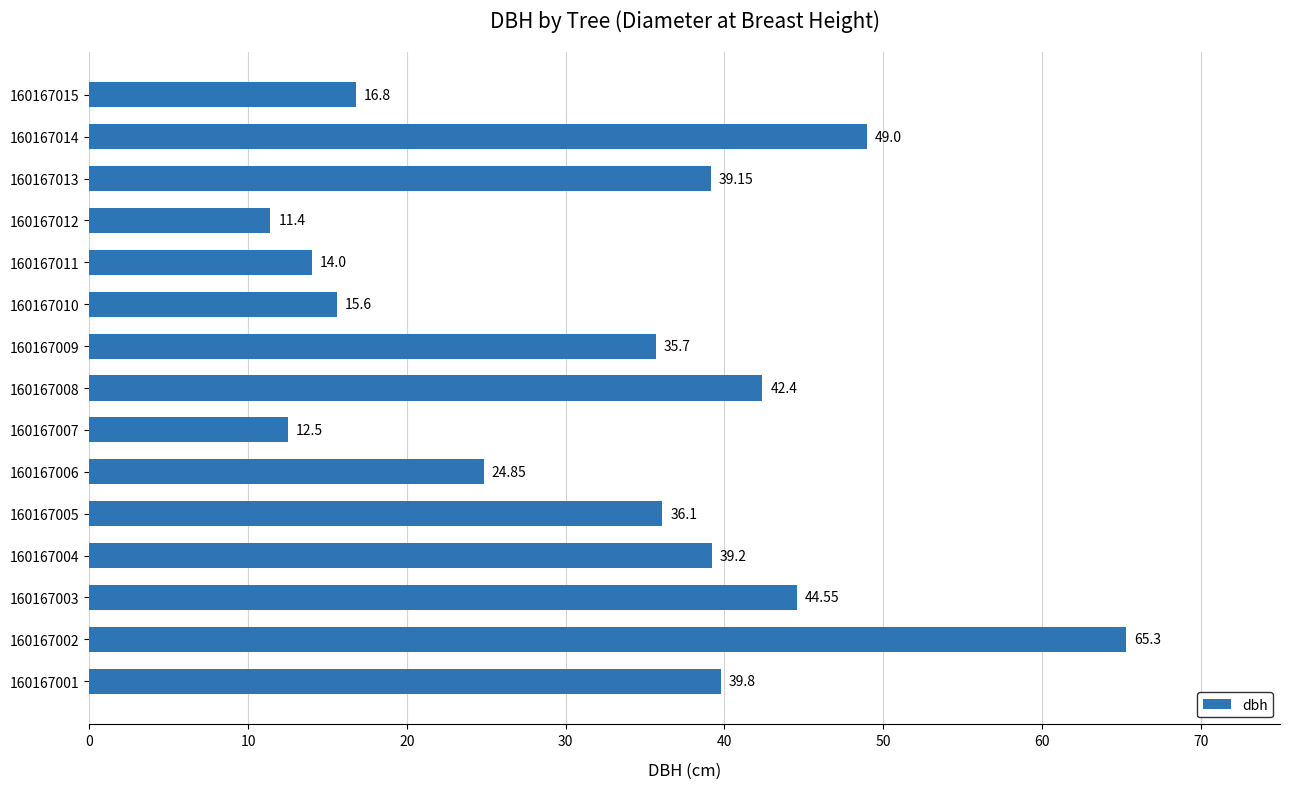

Rank the categories by value from highest to lowest.

160167002, 160167014, 160167003, 160167008, 160167001, 160167004, 160167013, 160167005, 160167009, 160167006, 160167015, 160167010, 160167011, 160167007, 160167012